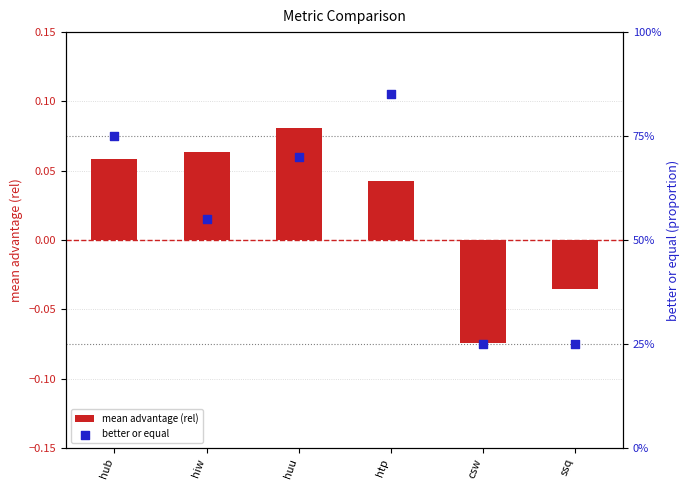

What are all the series names shown in the legend?

mean advantage (rel), better or equal